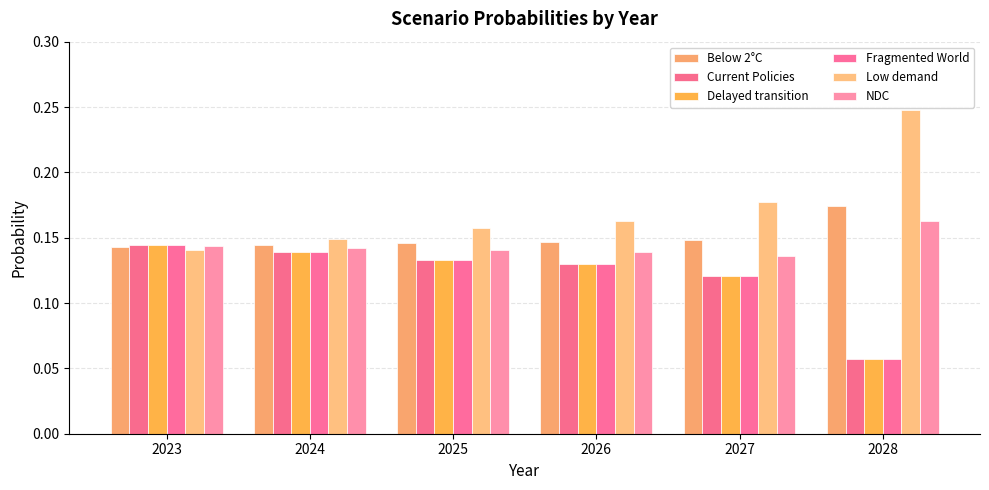

How many series are shown in this chart?

6